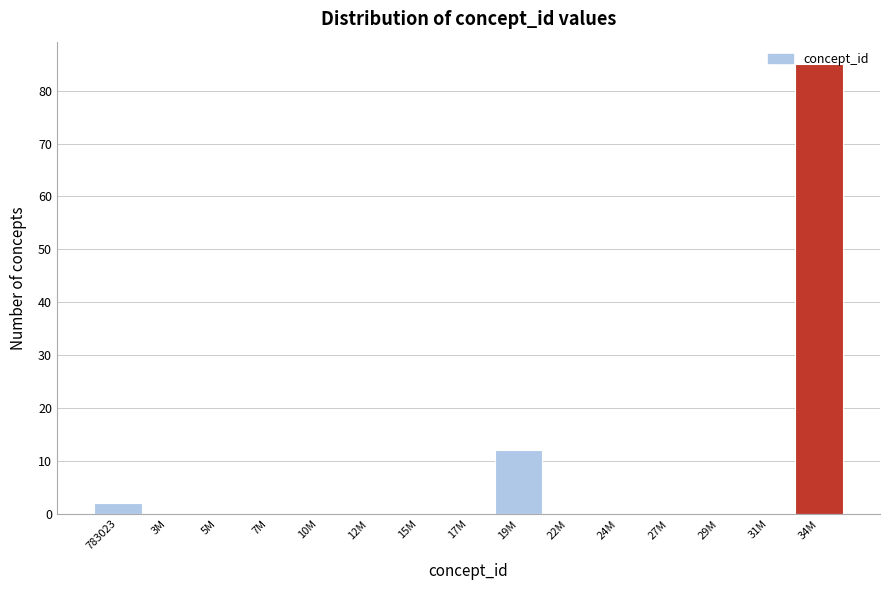

Which label corresponds to the largest value in the chart?

34M